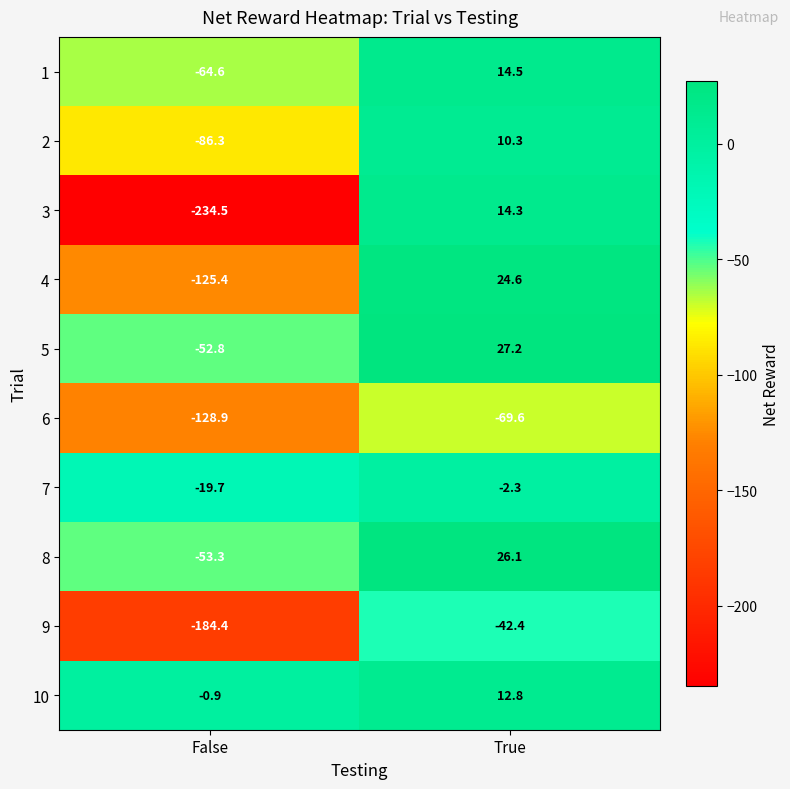

What is the smallest value displayed?

-234.5